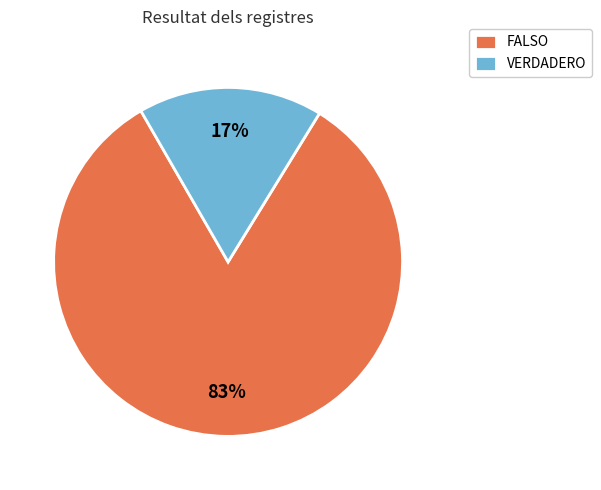

How many segments does this pie chart have?

2